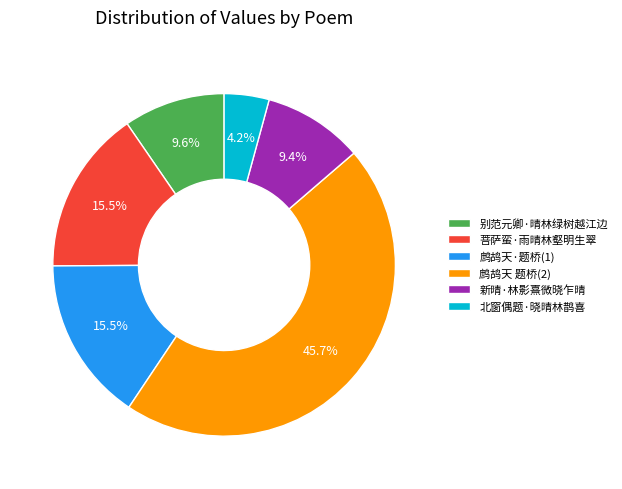

Which category has the biggest portion of the pie?

鹧鸪天 题桥(2)